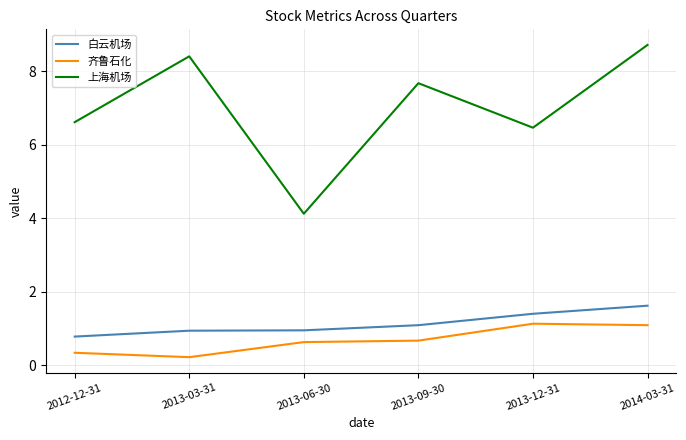

What is the total value across all series at 2012-12-31?

7.7